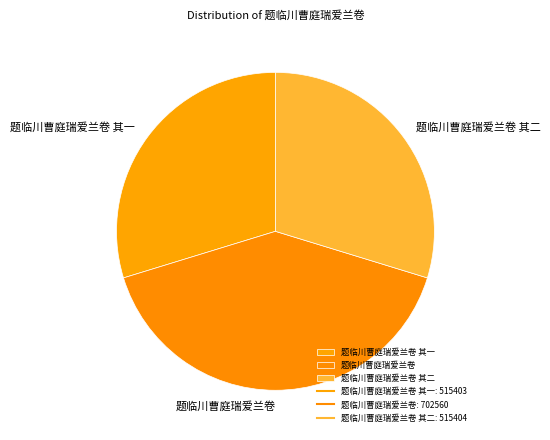

Does any single category account for the majority?

No